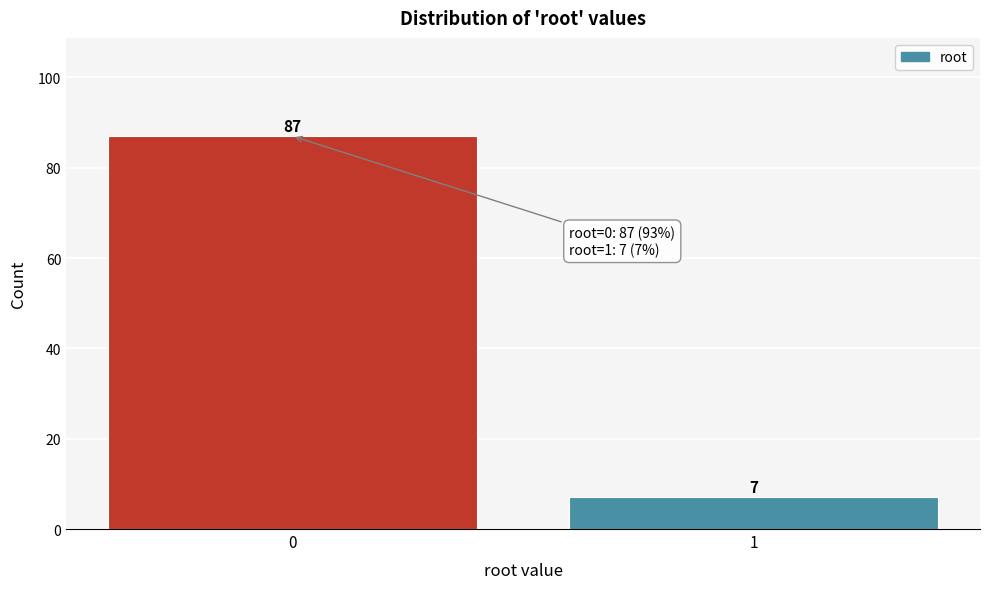

Reading left to right, extract all data points from this chart.

87	7